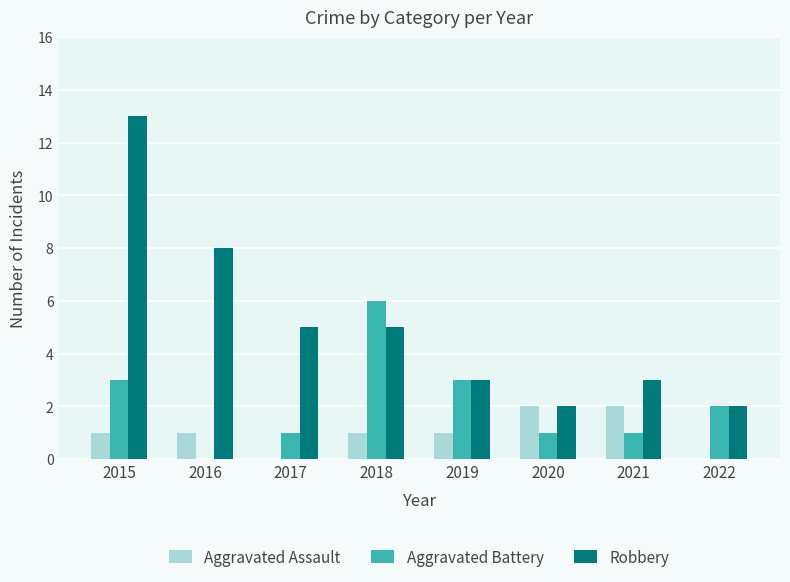

What is the maximum value shown in the chart?

13